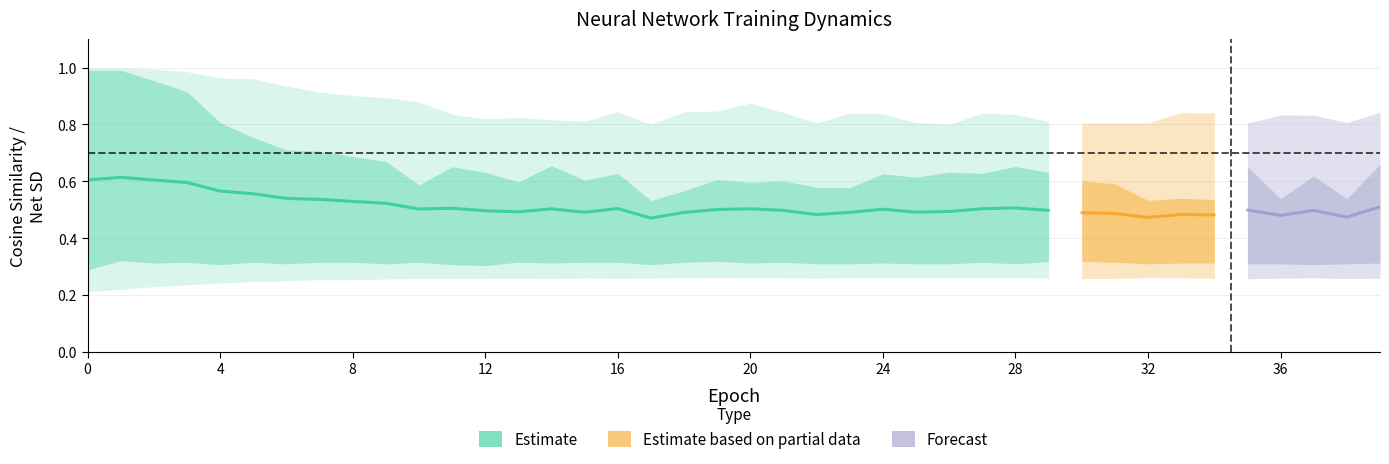

At how many categories does at least one series exceed 0?

40